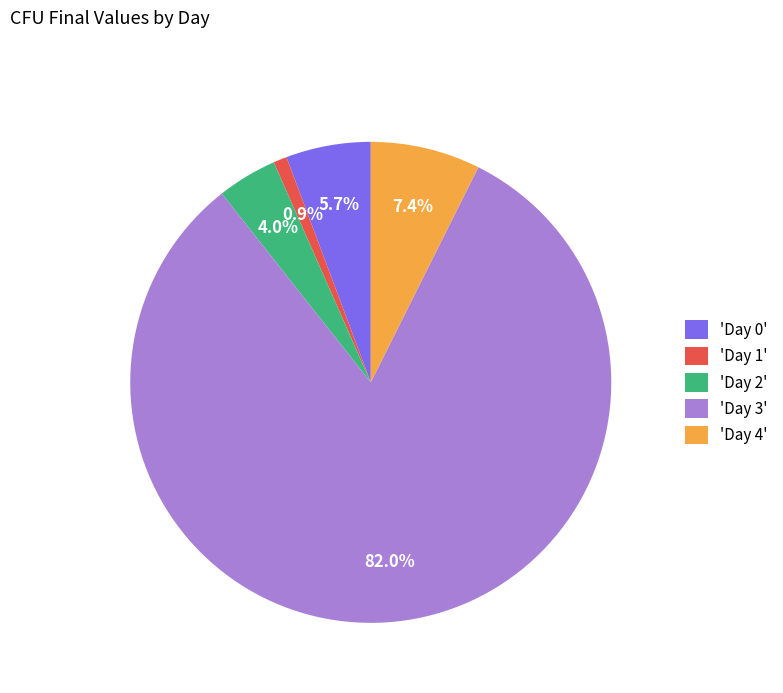

What is the majority slice?

'Day 3'